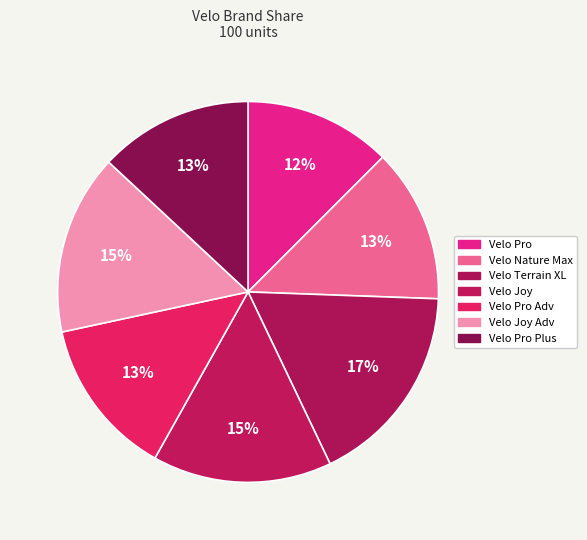

How many slices are in this pie chart?

7